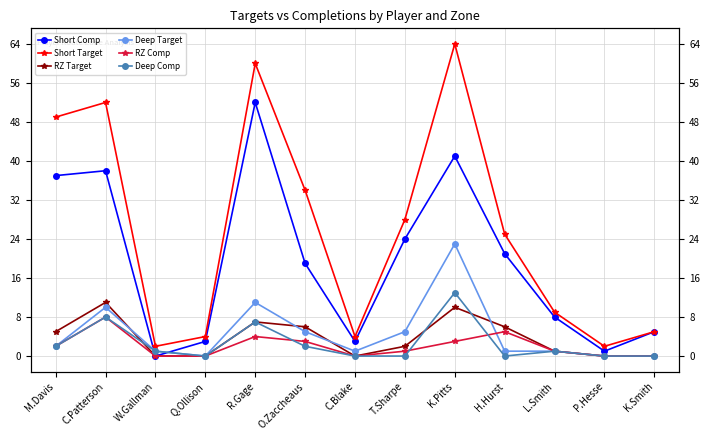

How many interior local peaks does the Short Comp series have?

3